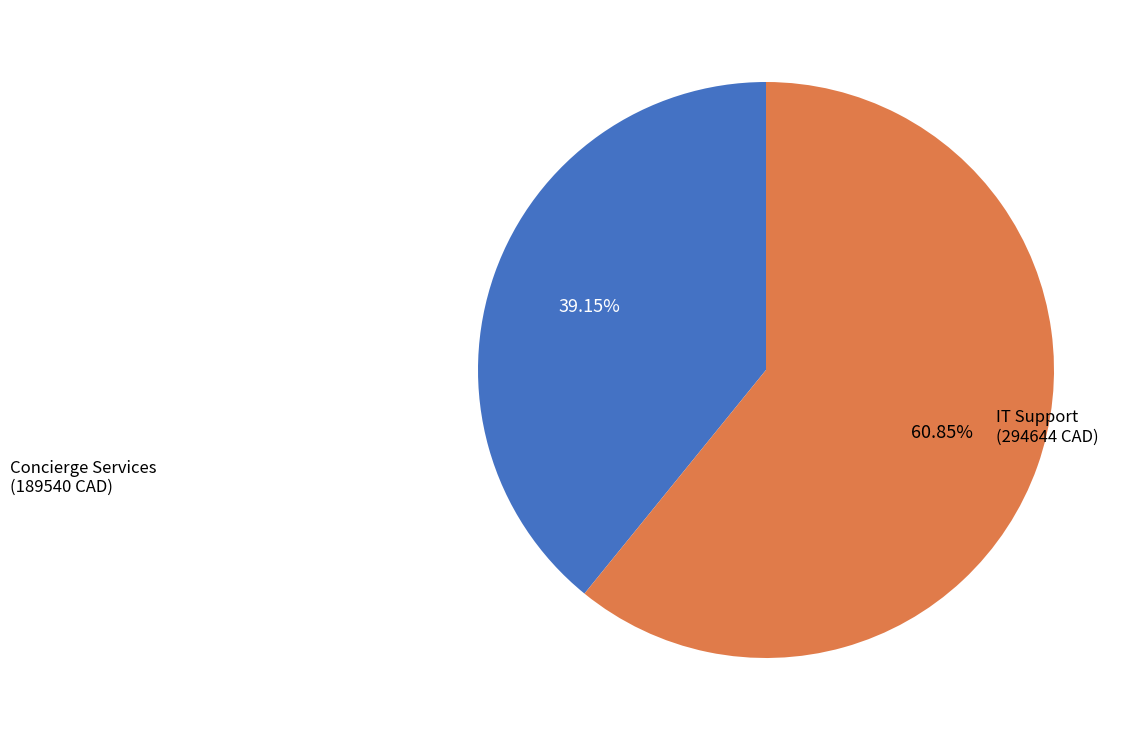

Is there a majority slice in this chart?

Yes